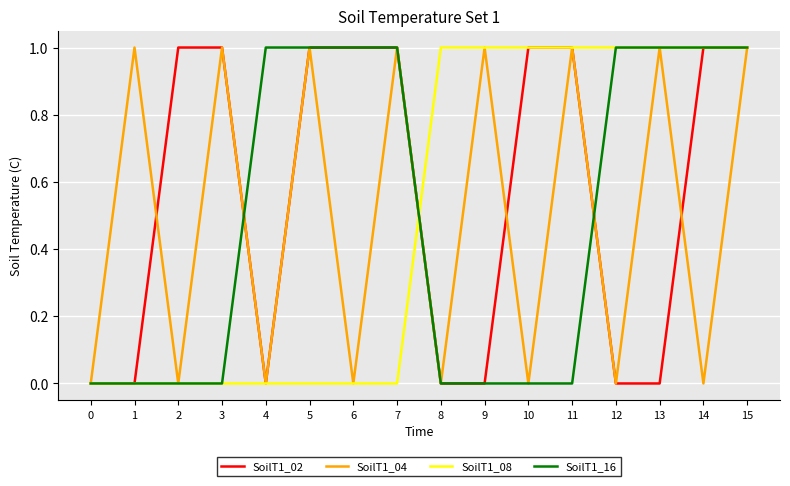

How many series are shown in this chart?

4